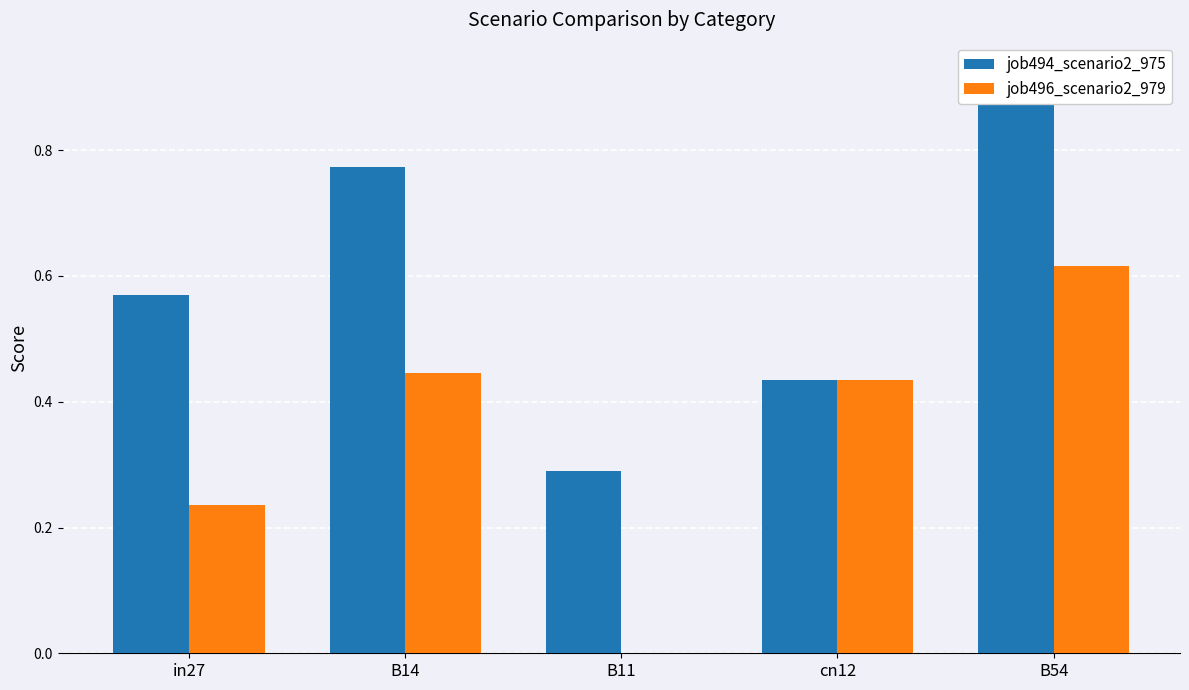

How many groups of bars are there?

5